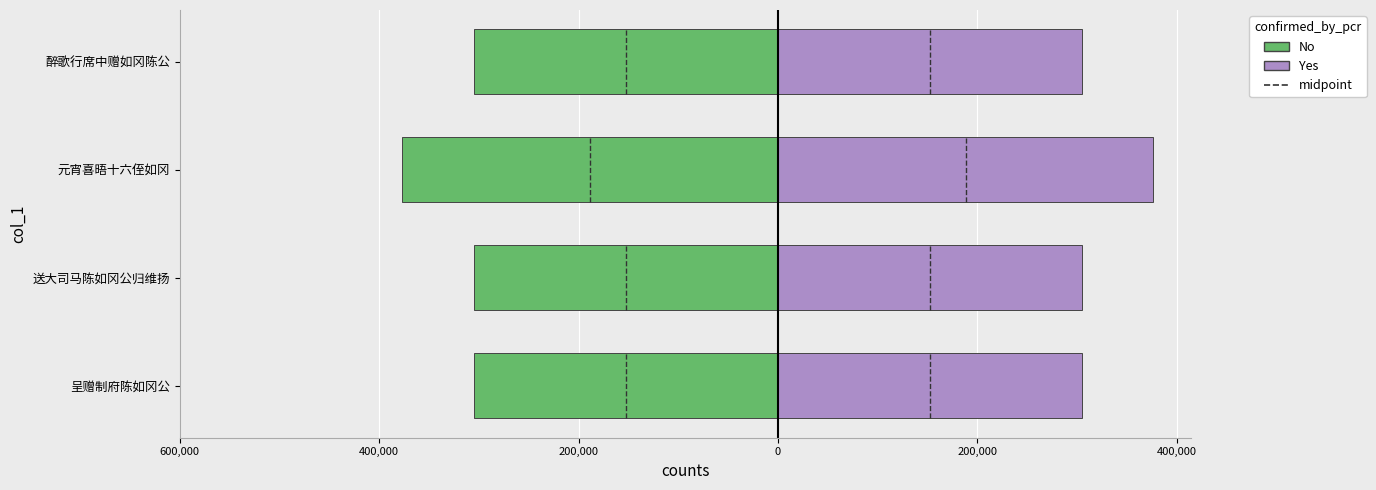

Count the number of data series in this chart.

2